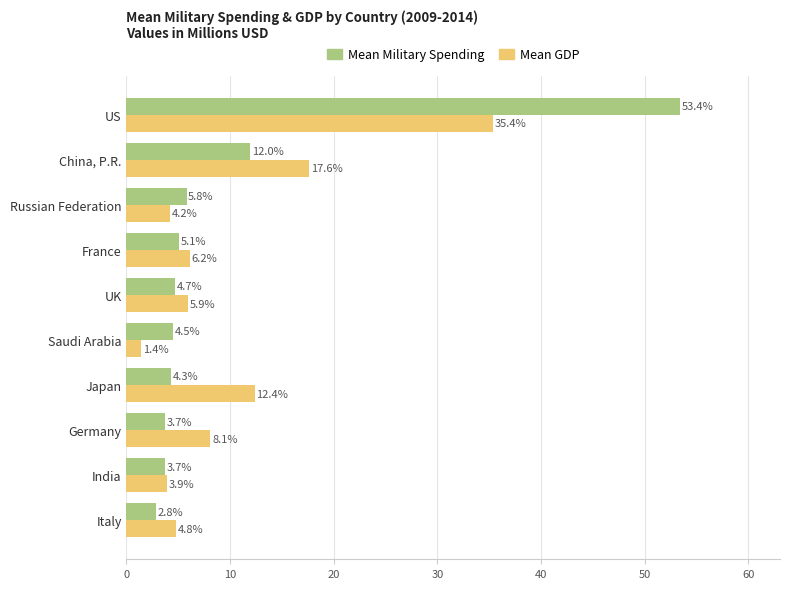

What is the minimum value shown in the chart?

1.4